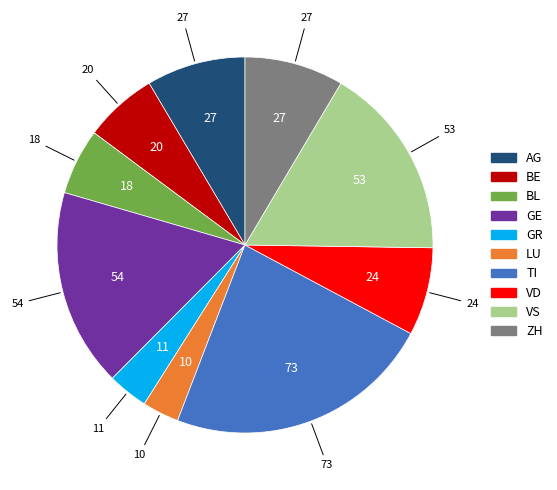

Is there any slice that represents more than half of the pie?

No